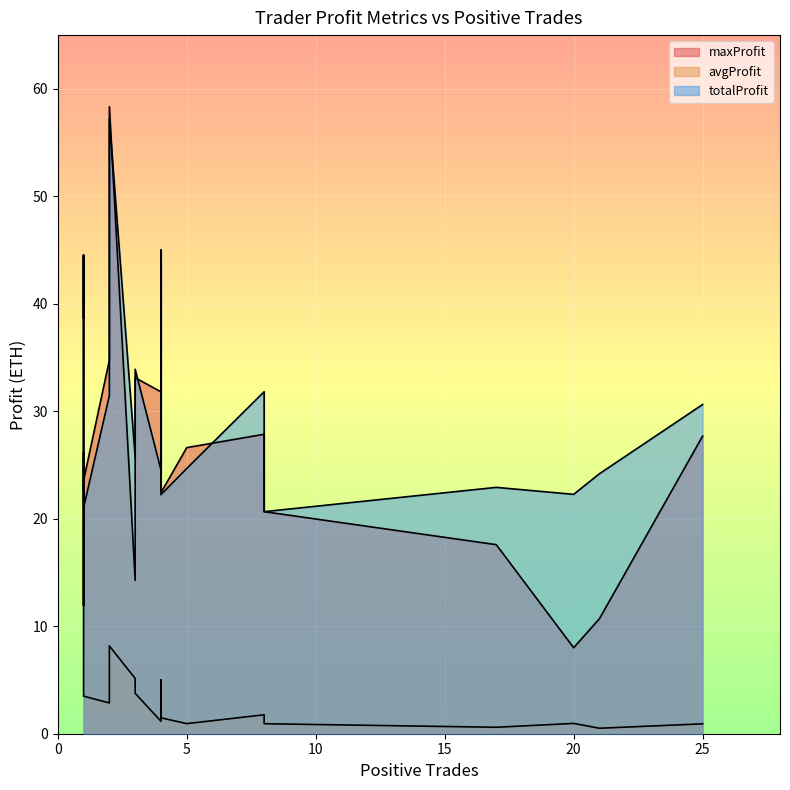

Is it true that avgProfit equals 5.0 at 4?

True